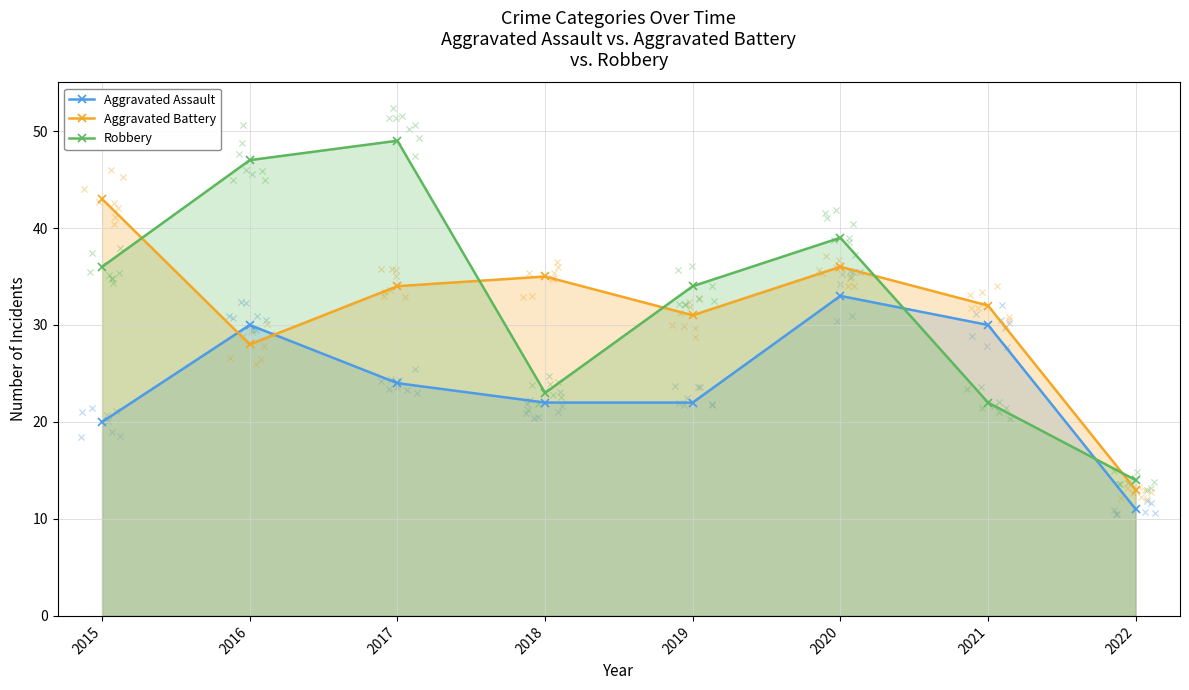

Which series has the largest total across all categories?

Robbery